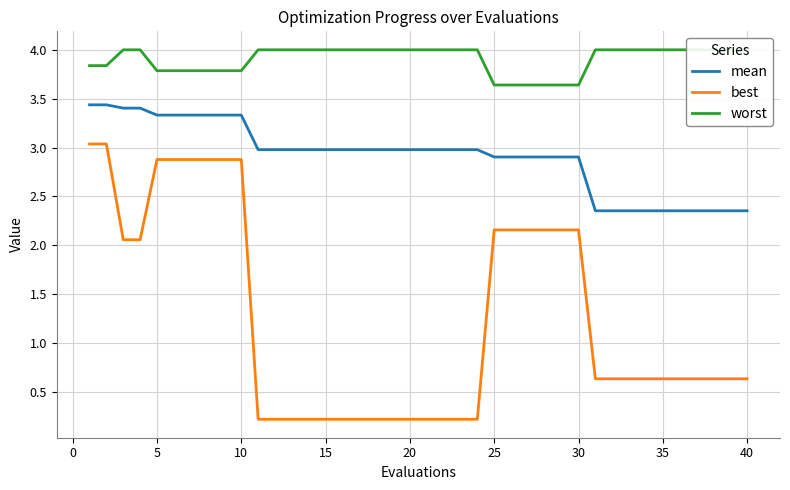

What is the maximum value for mean?

3.4